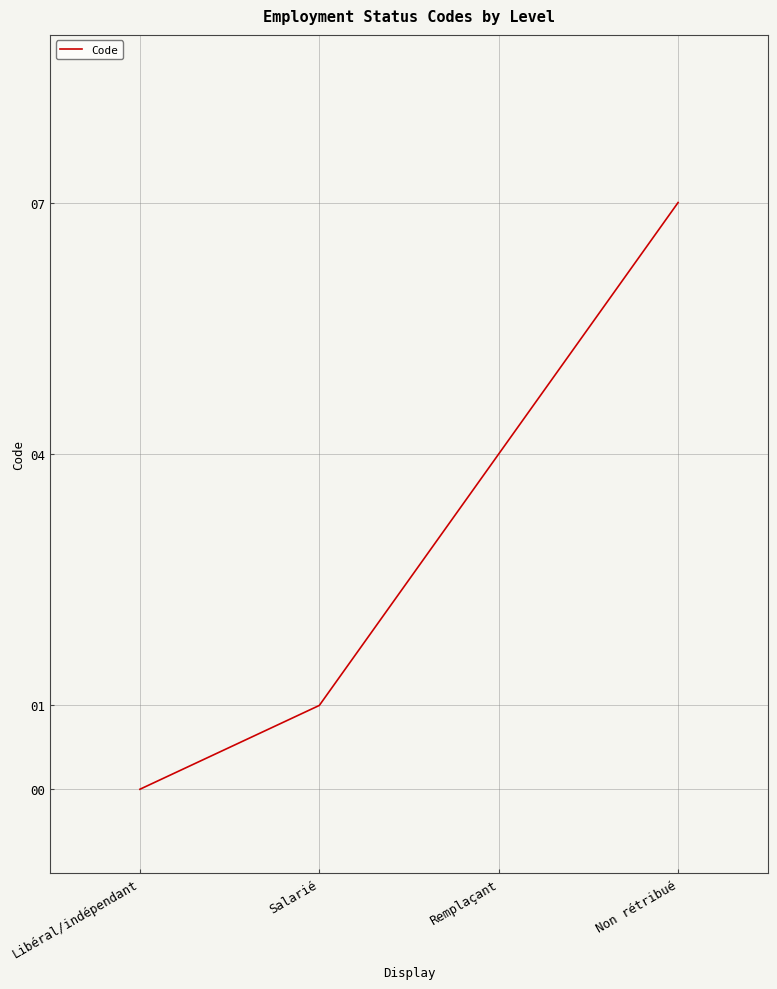

Rank the categories by value from highest to lowest.

Non rétribué, Remplaçant, Salarié, Libéral/indépendant